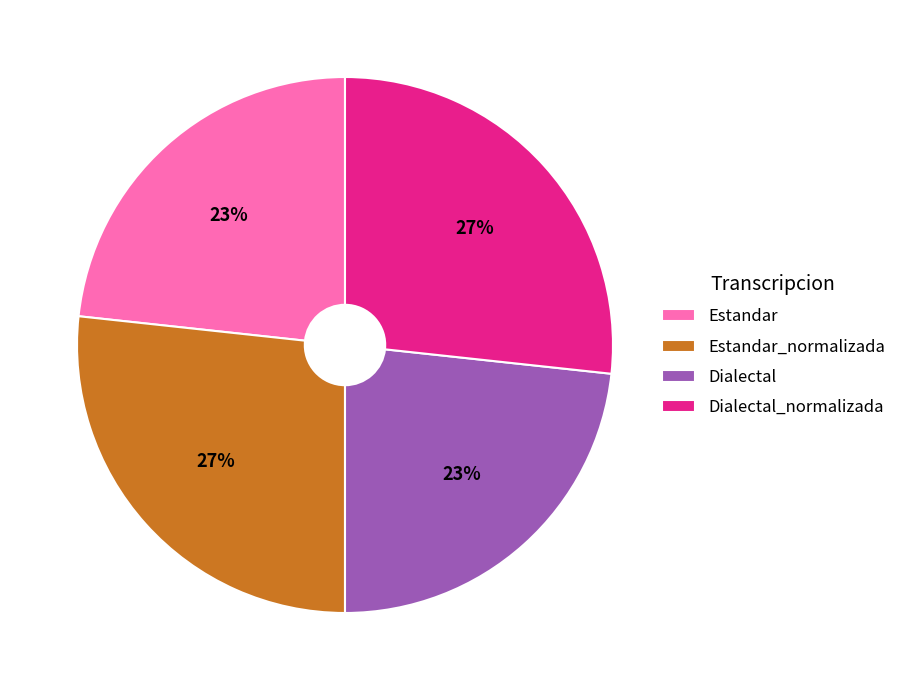

True or false: Estandar_normalizada accounts for 27% of the total.

True